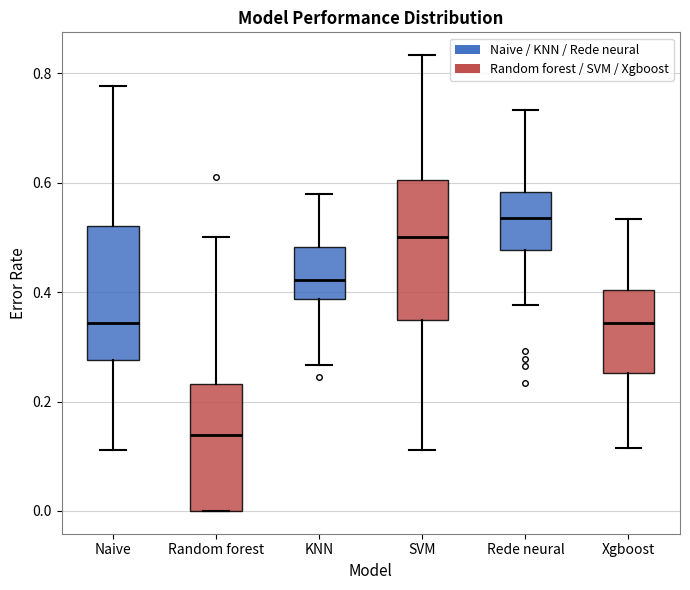

Reading left to right, read every box against the y-axis: the position of its median line, the range the box covers, and the ends of its whiskers. The values are not printed on the chart, so give them approximately, as read against the axis.

Naive: median 0.34, box 0.28 to 0.52, whiskers 0.12 to 0.78
Random forest: median 0.14, box 0.00 to 0.24, whiskers 0.00 to 0.50
KNN: median 0.42, box 0.38 to 0.48, whiskers 0.26 to 0.58
SVM: median 0.50, box 0.34 to 0.60, whiskers 0.12 to 0.84
Rede neural: median 0.54, box 0.48 to 0.58, whiskers 0.38 to 0.74
Xgboost: median 0.34, box 0.26 to 0.40, whiskers 0.12 to 0.54